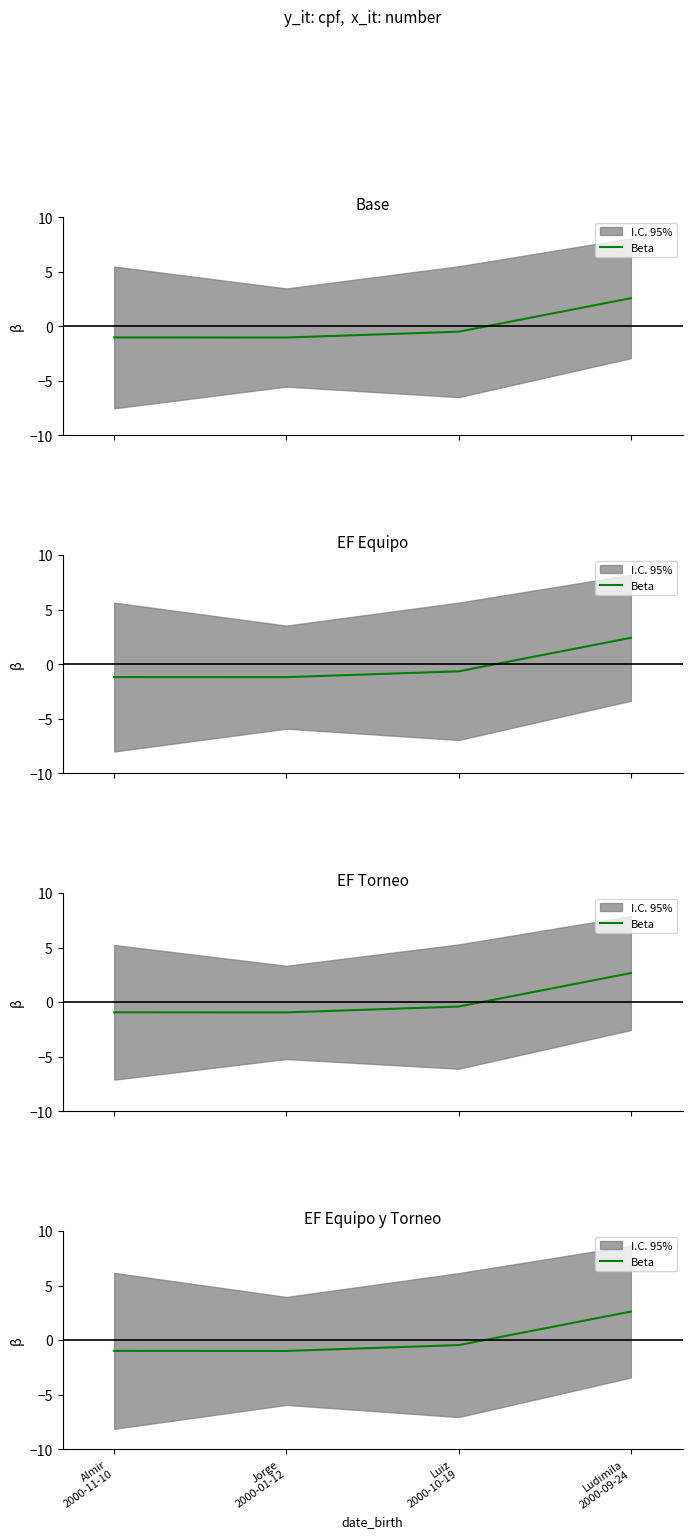

How many lines are shown in the chart?

1